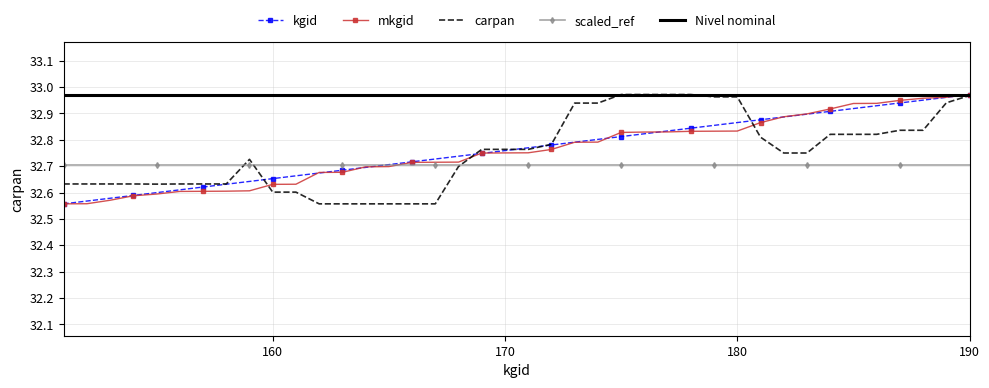

At which category is the sum across all series the highest?

190